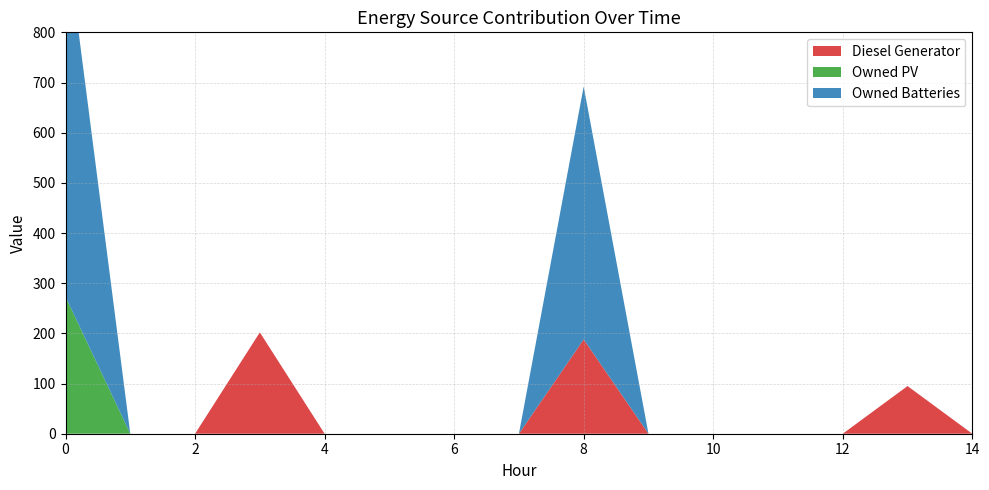

Reading left to right, transcribe all the data shown in this chart.

Diesel Generator: 0=0	1=0	2=0	3=202	4=0	5=0	6=0	7=0	8=188	9=0	10=0	11=0	12=0	13=95	14=0
Owned PV: 0=273	1=0	2=0	3=0	4=0	5=0	6=0	7=0	8=0	9=0	10=0	11=0	12=0	13=0	14=0
Owned Batteries: 0=730	1=0	2=0	3=0	4=0	5=0	6=0	7=0	8=504	9=0	10=0	11=0	12=0	13=0	14=0